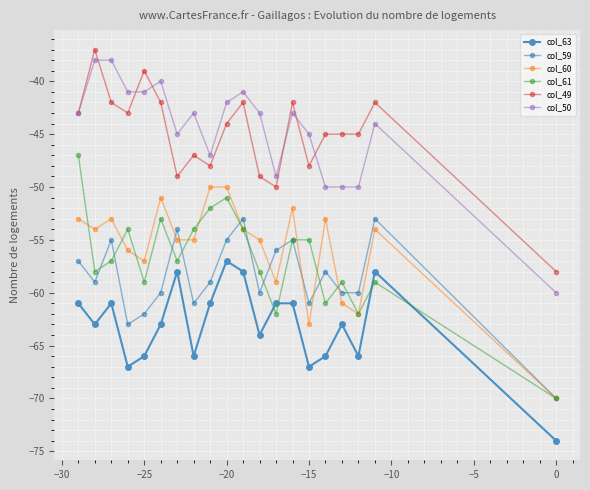

What is the minimum value for col_50?

-60